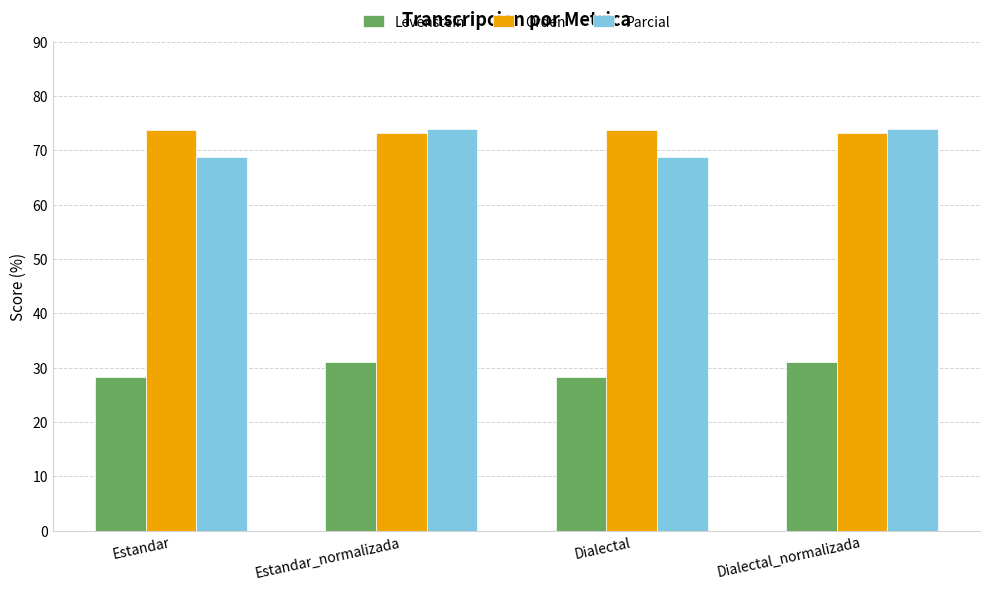

What is the difference between the highest and lowest values at Dialectal_normalizada?

42.9